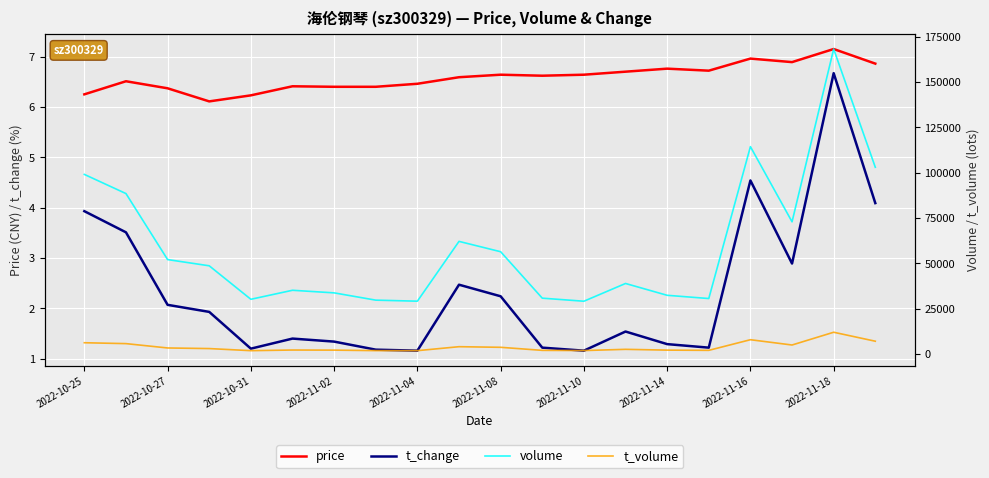

Reading left to right, transcribe all the data shown in this chart.

price: 6.2	6.5	6.4	6.1	6.2	6.4	6.4	6.4	6.5	6.6	6.6	6.6	6.6	6.7	6.8	6.7	7.0	6.9	7.2	6.9
t_change: 3.9	3.5	2.1	1.9	1.2	1.4	1.3	1.2	1.2	2.5	2.2	1.2	1.2	1.5	1.3	1.2	4.5	2.9	6.7	4.1
volume: 99113.0	88536.0	52128.0	48695.0	30221.0	35194.0	33764.0	29749.0	29174.0	62166.0	56459.0	30841.0	29151.0	38943.0	32422.0	30636.0	114431.0	72956.0	168282.0	103059.0
t_volume: 6255.0	5765.0	3367.0	3035.0	1878.0	2231.0	2176.0	1900.0	1880.0	4071.0	3733.0	2046.0	1938.0	2617.0	2179.0	2057.0	7920.0	5001.0	12040.0	7092.0